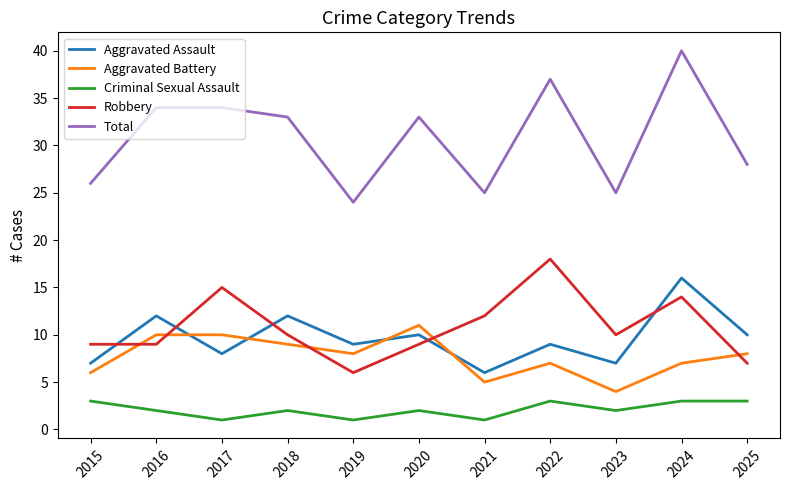

Count the number of data series in this chart.

5